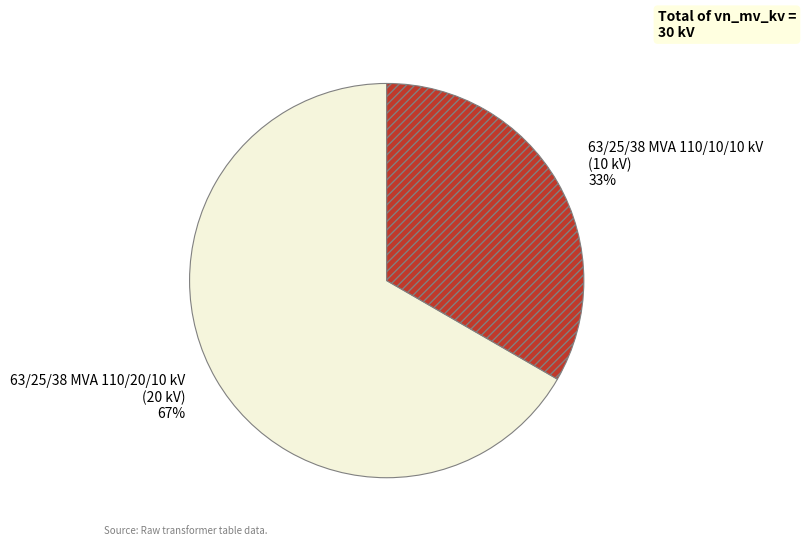

Count the number of slices in the pie.

2